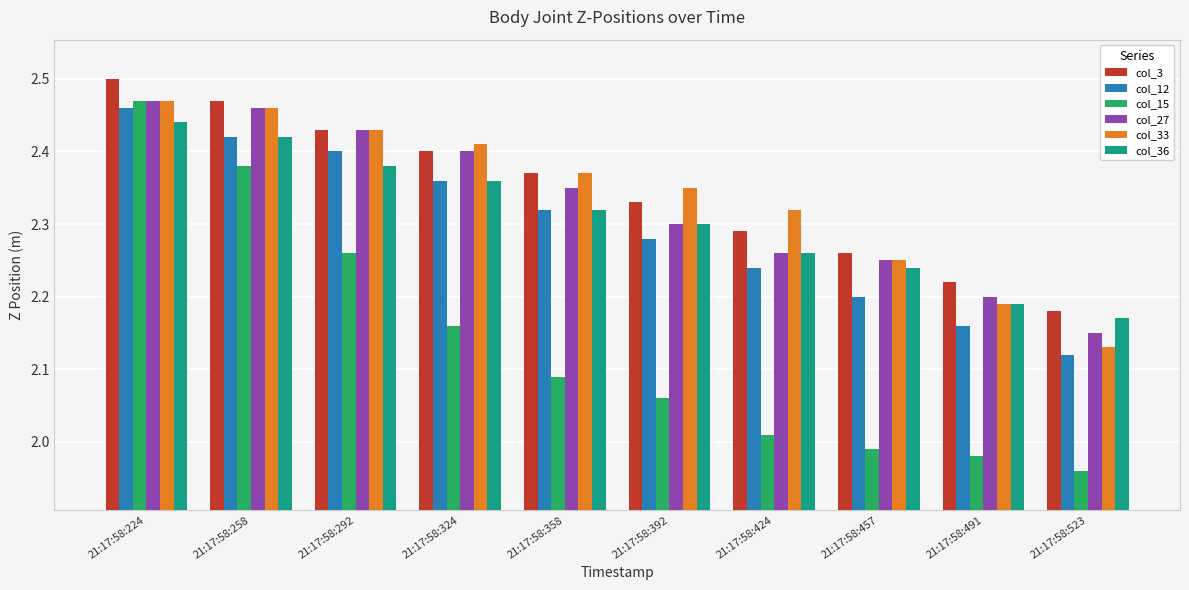

What is the difference between the col_3 values at 21:17:58:292 and 21:17:58:392?

0.1